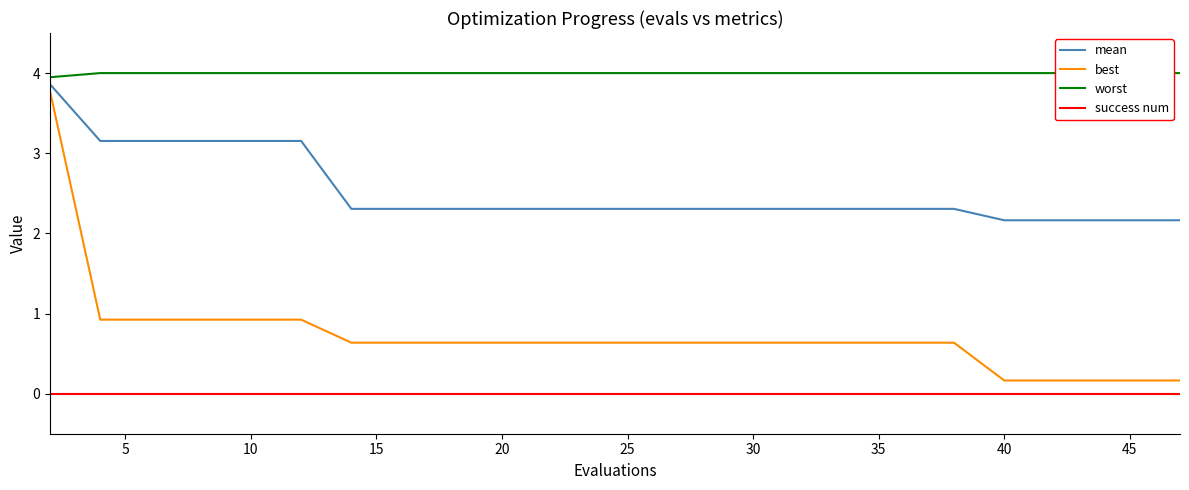

What is the maximum value for best?

3.8